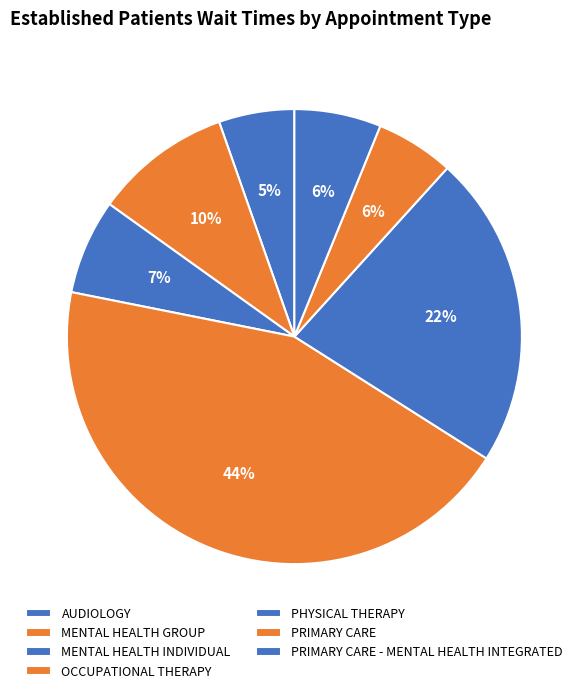

Which slice is the largest?

OCCUPATIONAL THERAPY